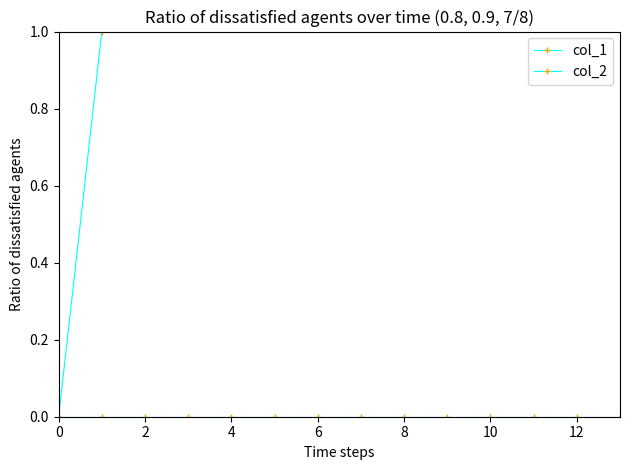

Is this an area chart (filled region under the line)?

No